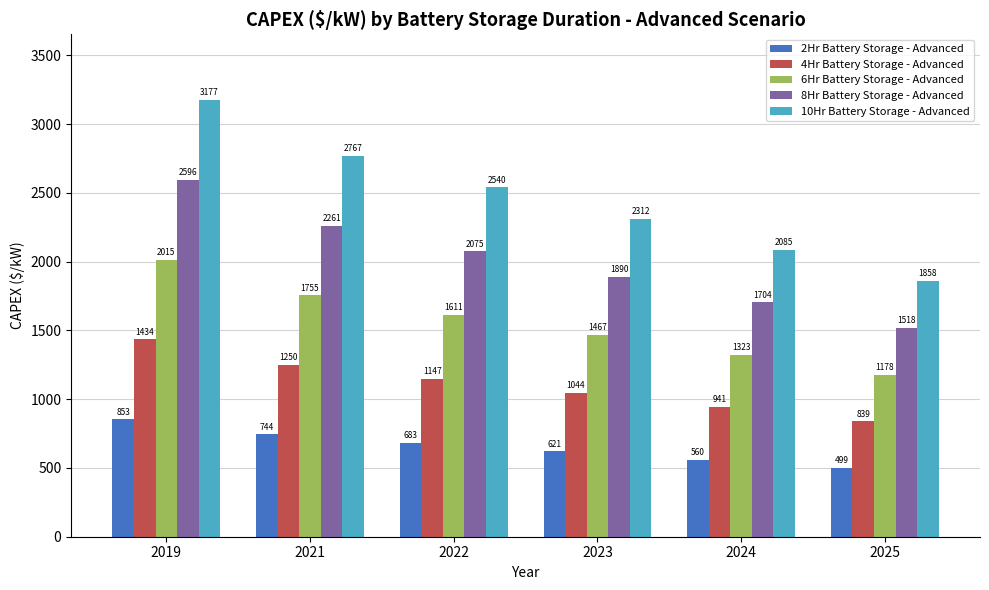

Which series has the widest spread of values?

10Hr Battery Storage - Advanced